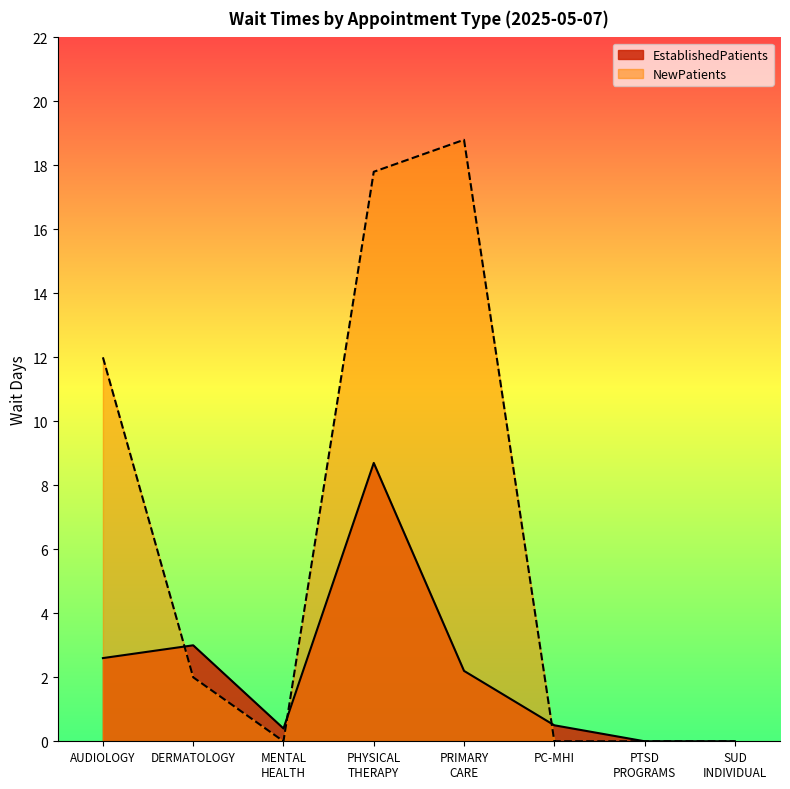

Rank the series by their maximum value, from highest to lowest.

NewPatients, EstablishedPatients